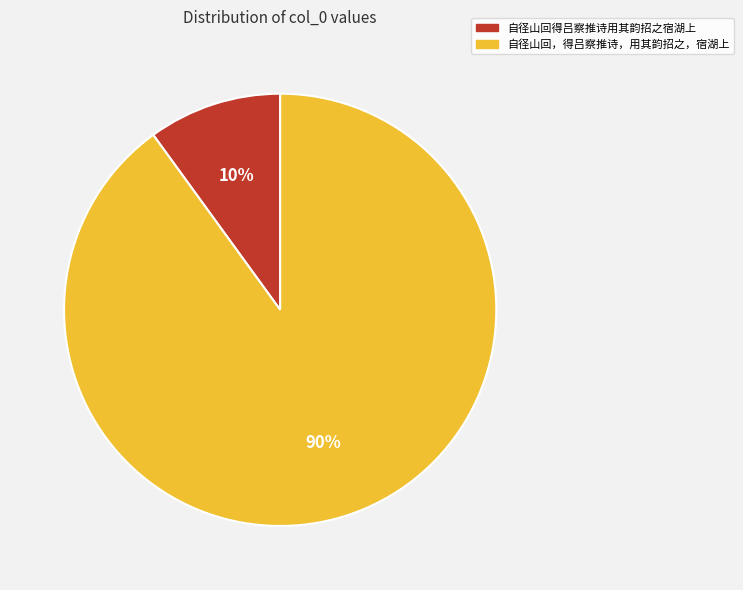

Is it true that 自径山回，得吕察推诗，用其韵招之，宿湖上 is 90% of the pie?

True